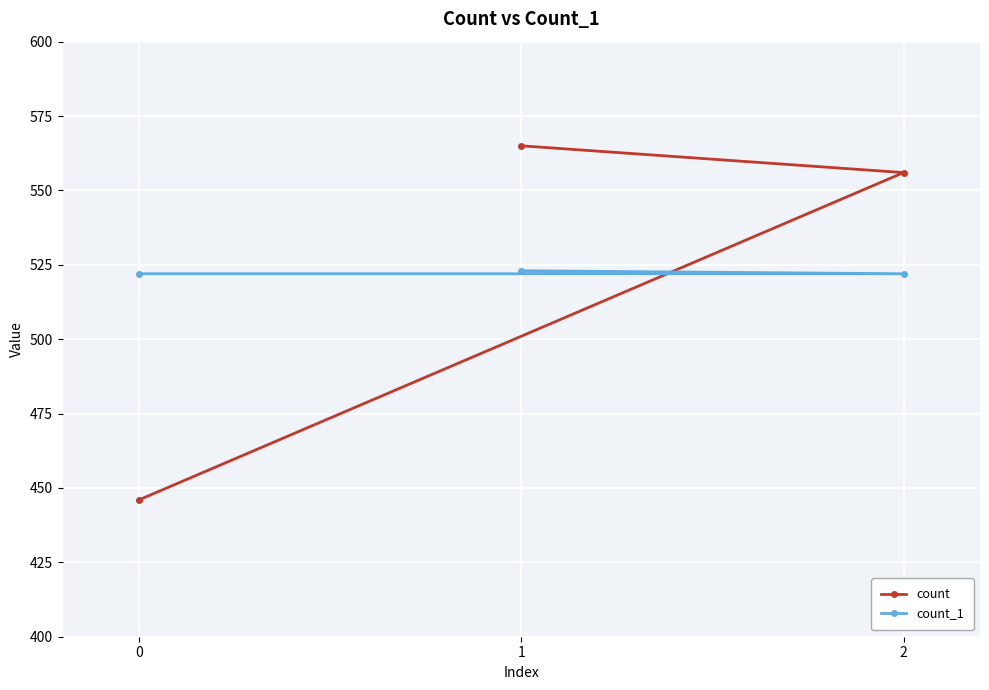

Reading right to left, extract all data points from this chart.

count: 2=556	1=565	0=446
count_1: 2=522	1=523	0=522